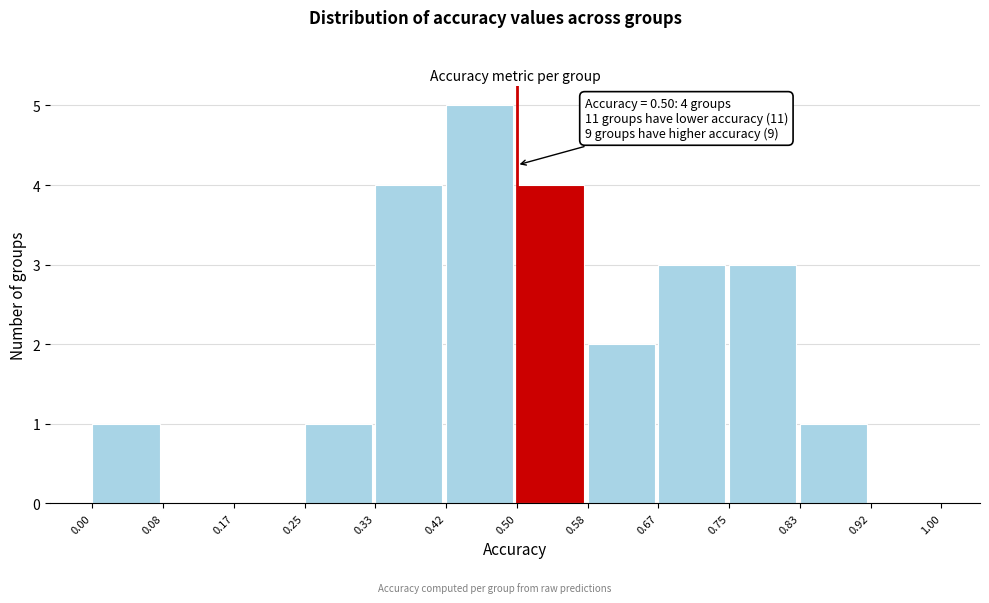

Over which range of the x-axis is the bar tallest?

0.42 to 0.50